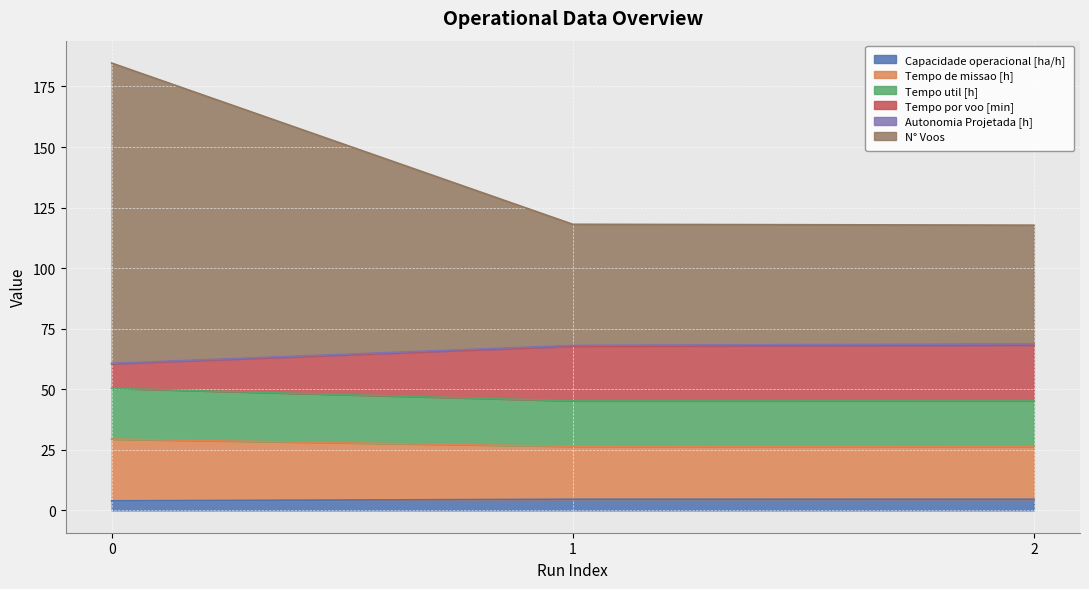

What is the difference between the second highest and minimum values in the Capacidade operacional [ha/h] series?

0.7